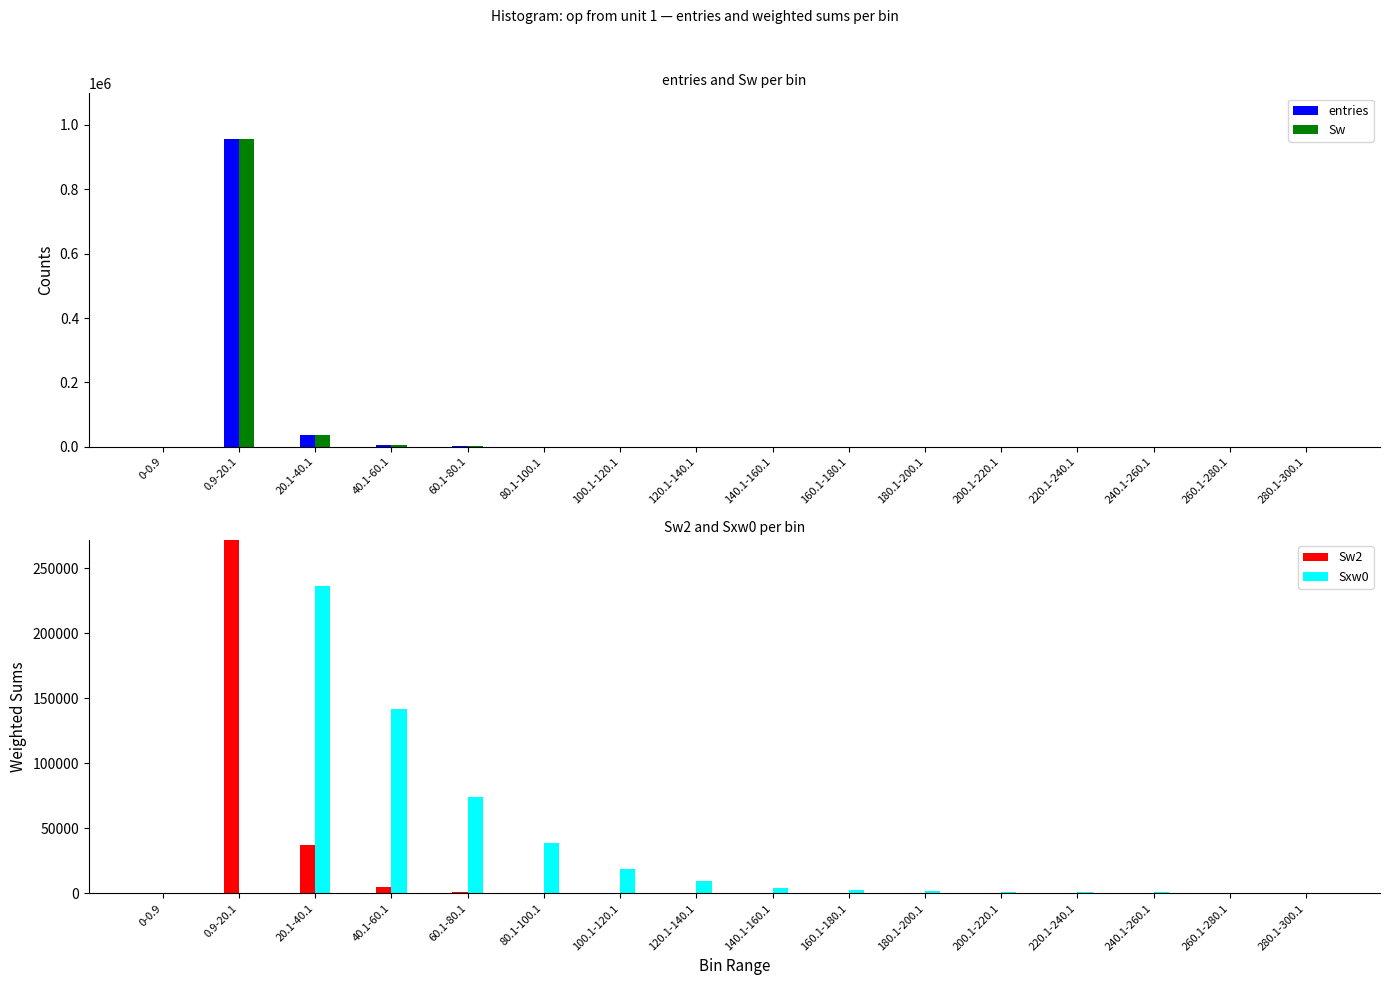

What is the label of the 9th bar from the left?

140.1-160.1